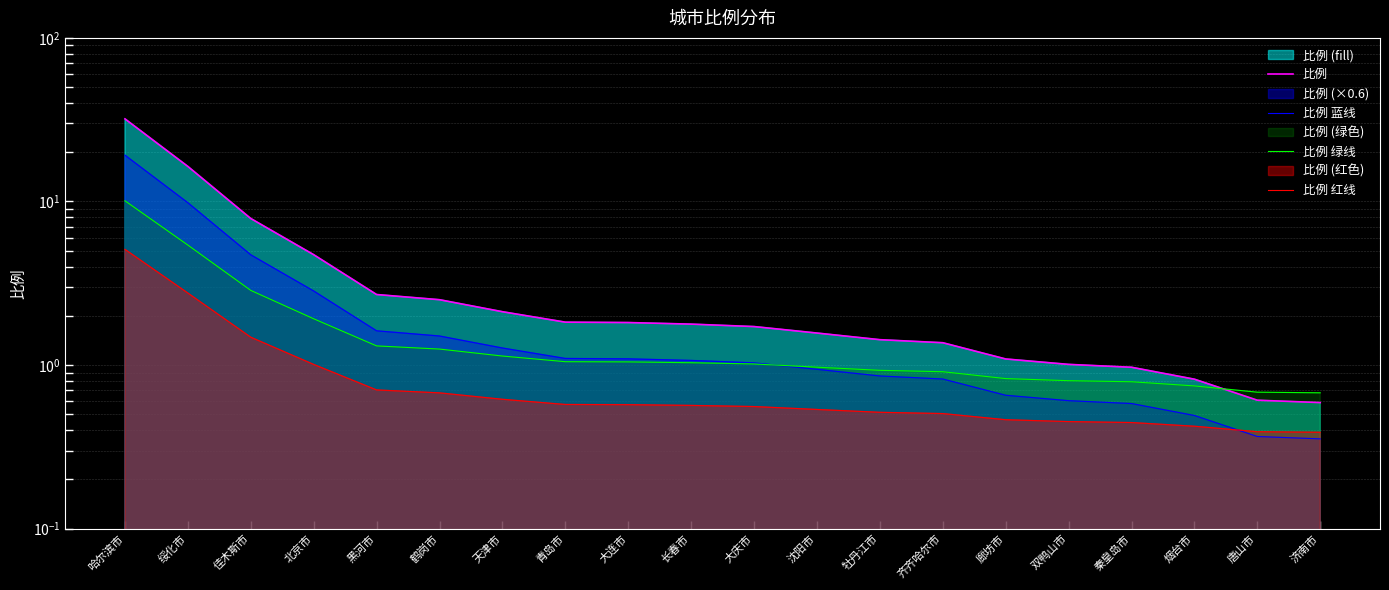

List the series in order of their overall mean, highest first.

比例, 比例 蓝线, 比例 绿线, 比例 红线